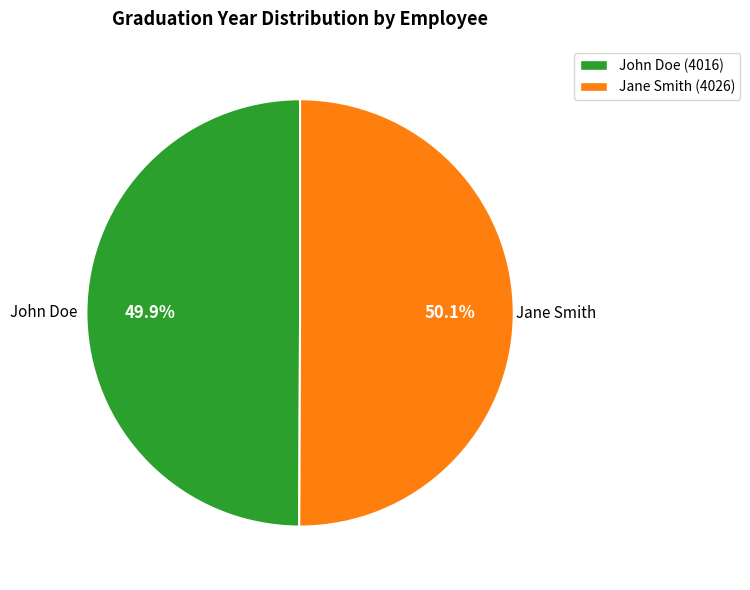

To the nearest percent, what is the average slice percentage?

50%